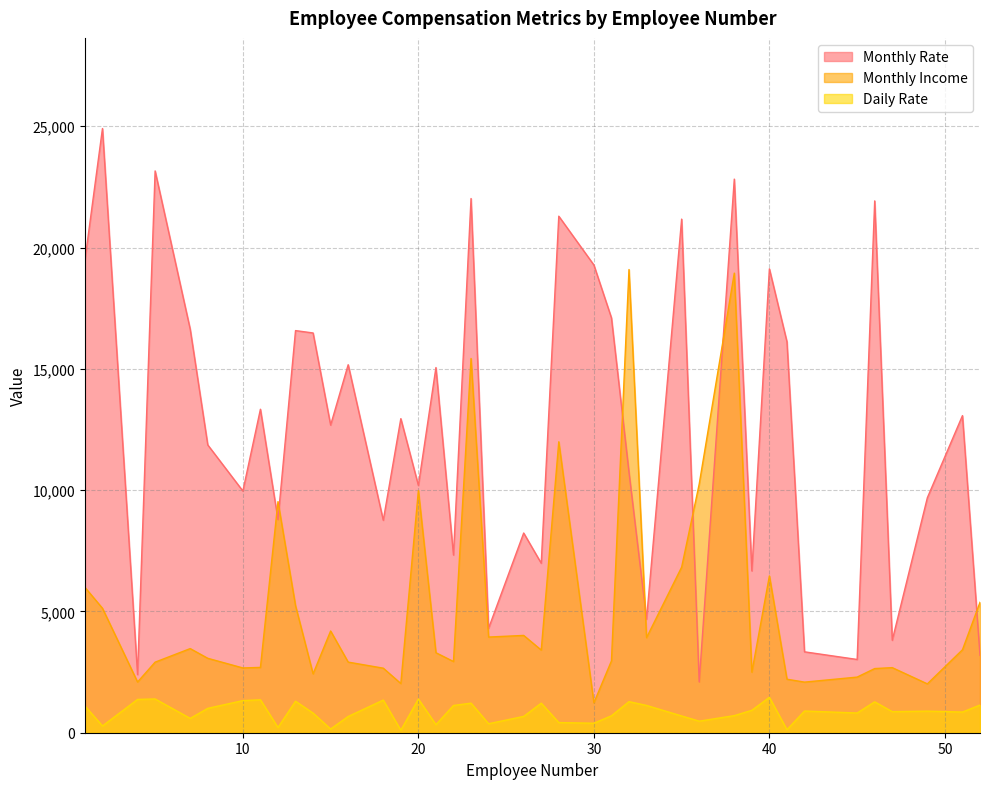

True or false: Monthly Income has a value of 5130 at 2.

True